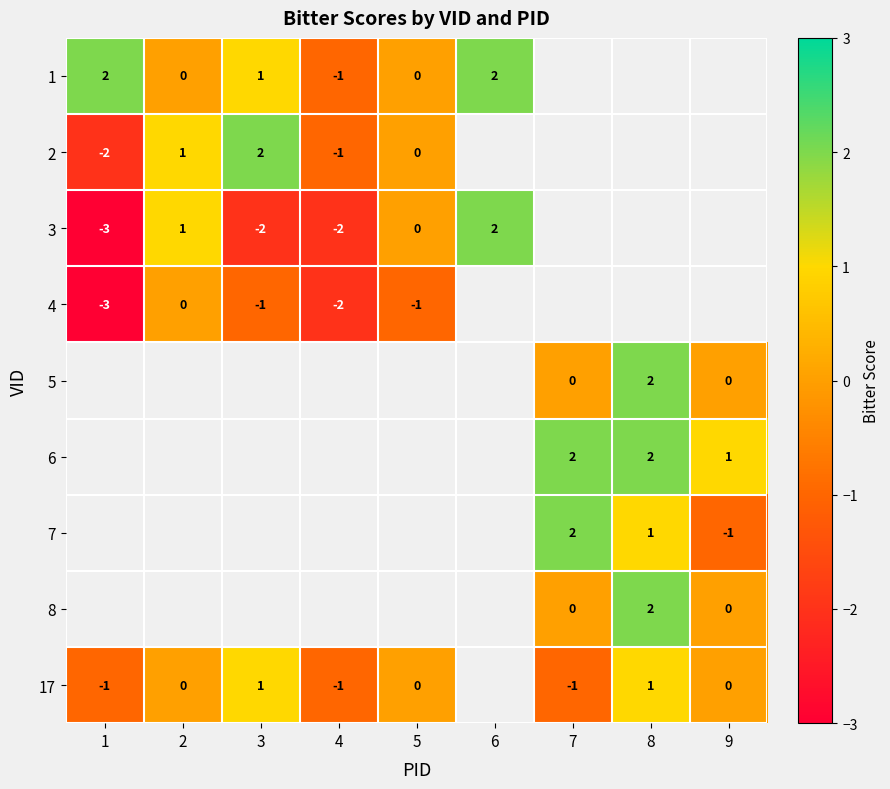

Is the value of 17 at 2 greater than the value of 7 at 7?

No